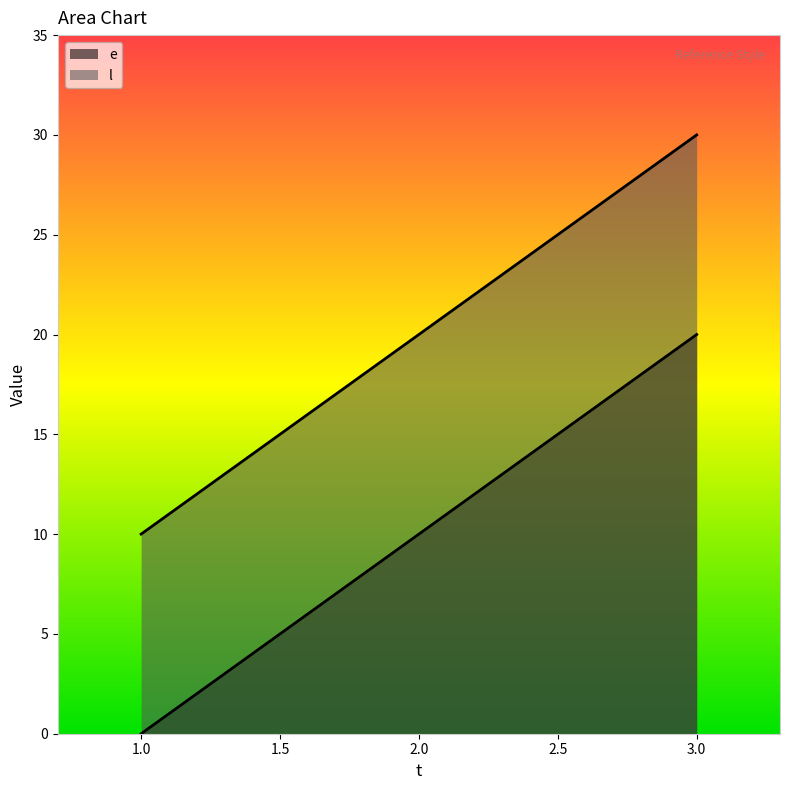

What is the total value across all series at 3?

50